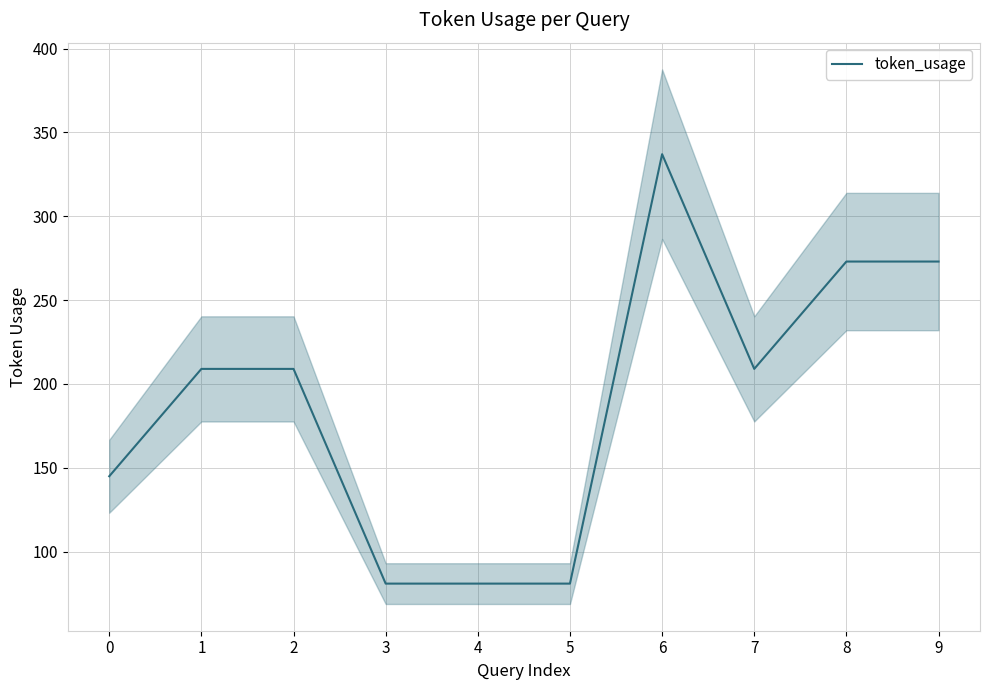

Reading right to left, what are all the values shown in this chart?

273	273	209	337	81	81	81	209	209	145